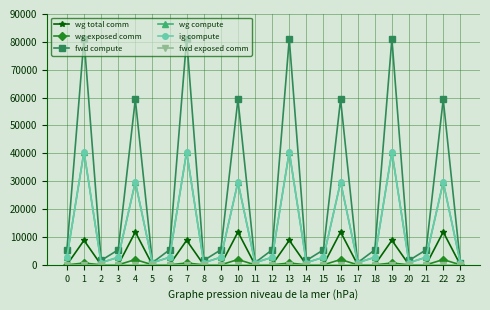

True or false: fwd exposed comm and ig compute cross at least once.

False